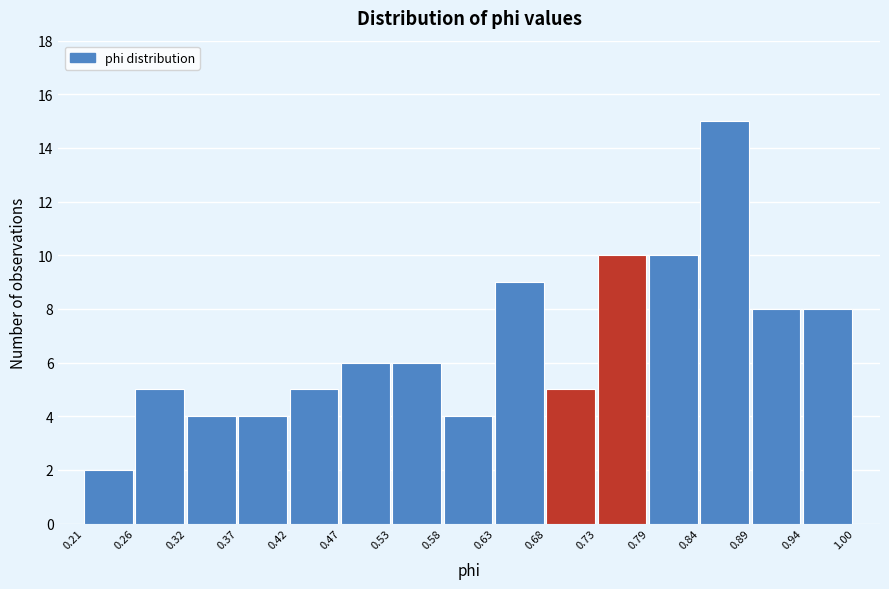

Over which range of the x-axis is the bar tallest?

0.84 to 0.89